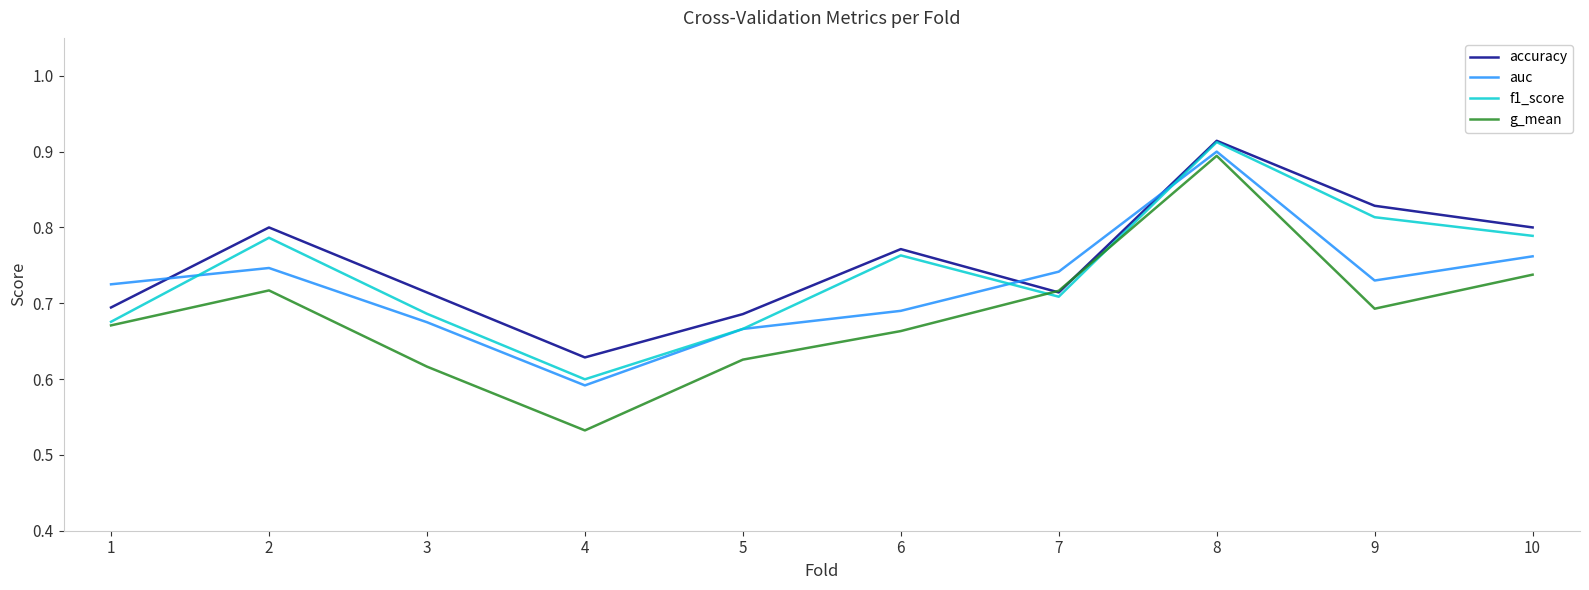

Which series has the largest range (max minus min)?

g_mean